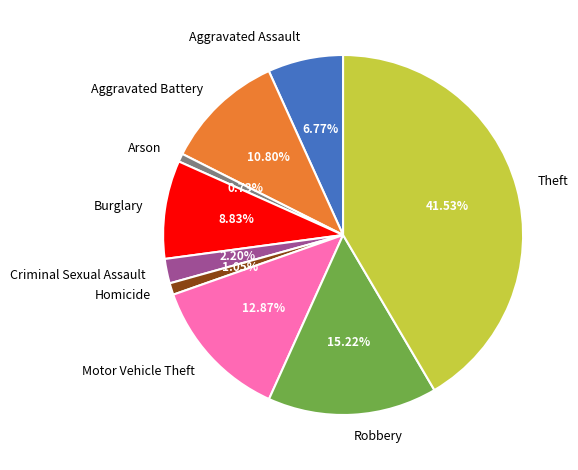

Is there a majority slice in this chart?

No